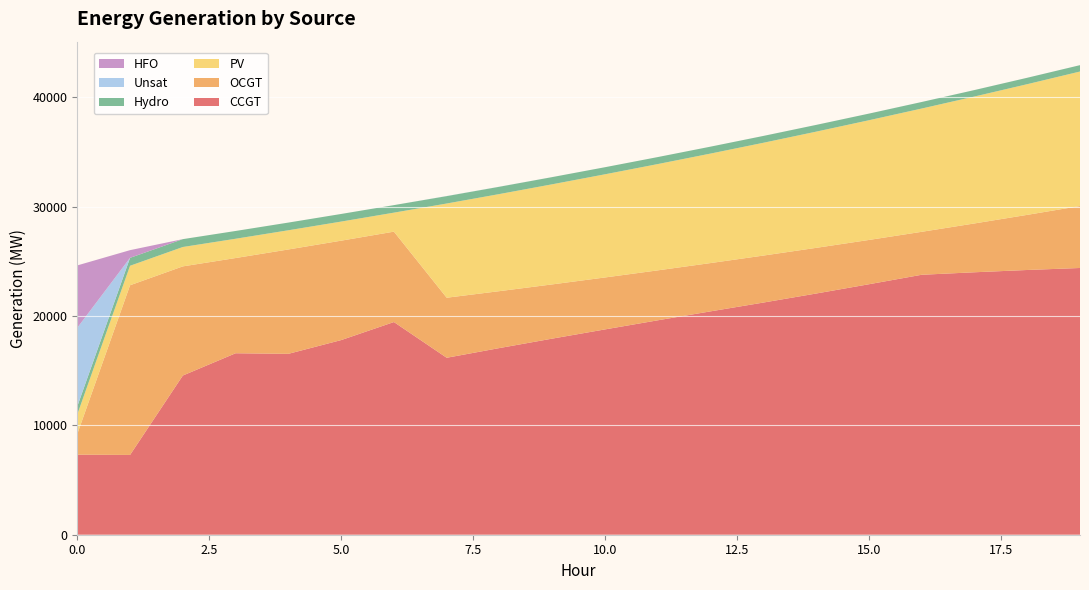

Reading left to right, what are all the values shown in this chart?

CCGT: 7323	7299	14564	16601	16549	17806	19457	16189	17077	17940	18783	19616	20435	21239	22065	22914	23781	24010	24219	24402
OCGT: 1891	15523	9985	8711	9547	9094	8269	5492	5206	4961	4752	4569	4417	4298	4178	4052	3930	4466	5043	5667
PV: 1791	1782	1773	1764	1756	1747	1738	8619	8883	9158	9438	9724	10017	10319	10630	10951	11277	11612	11954	12305
Hydro: 734	726	719	712	704	697	689	677	669	658	648	641	634	626	618	607	599	592	587	583
Unsat: 7192	0	0	0	0	0	0	8	5	2	0	0	0	1	1	1	1	1	1	1
HFO: 5705	703	0	0	0	0	0	0	0	0	0	0	0	0	0	0	0	0	0	0